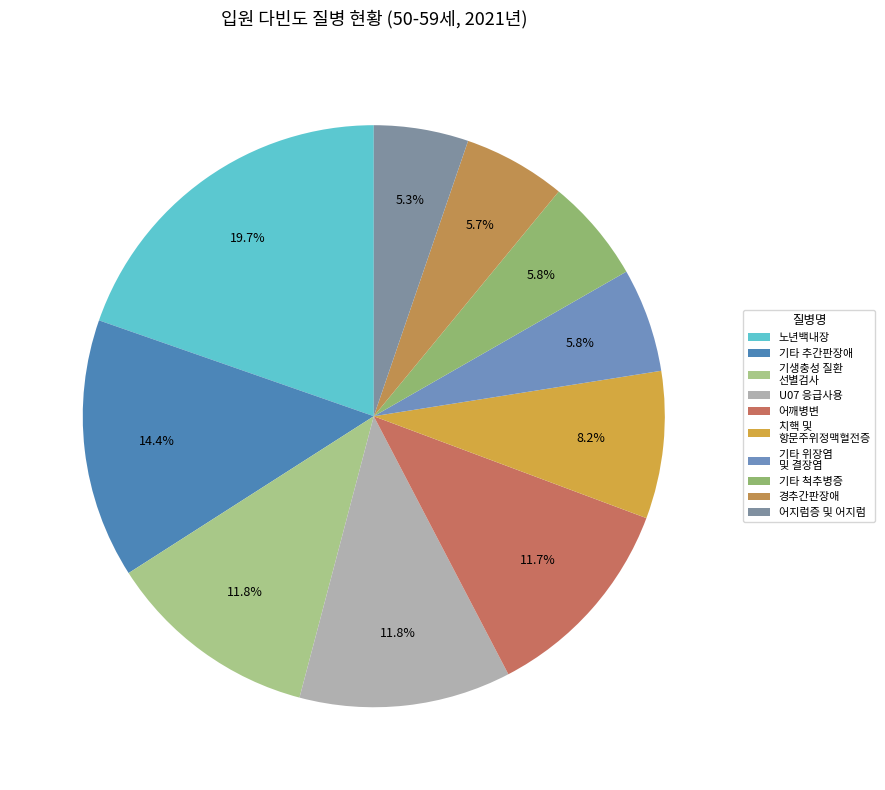

What percentage is the 기타 추간판장애 slice, to the nearest percent?

14%